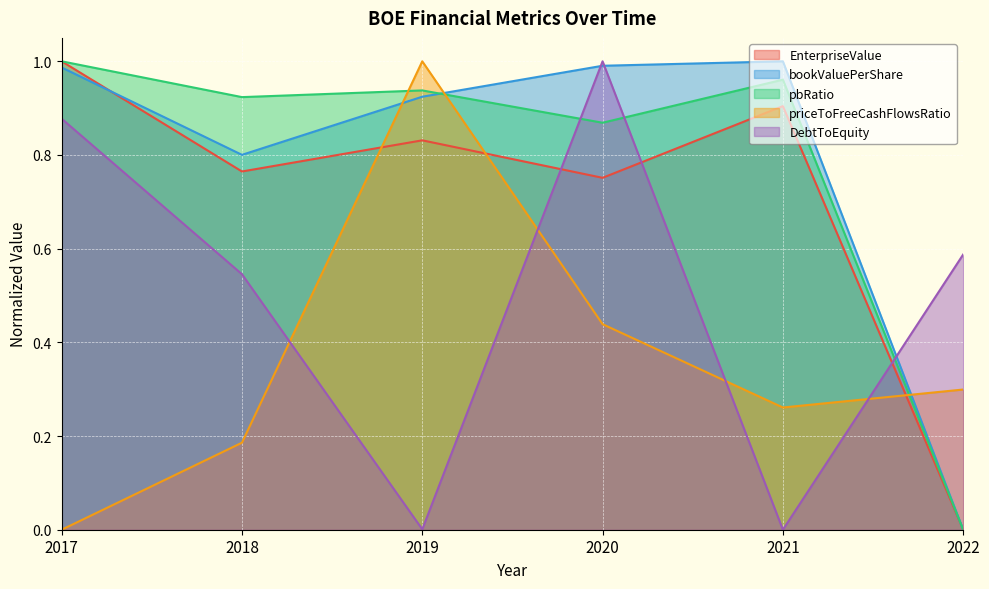

How many lines are shown in the chart?

5